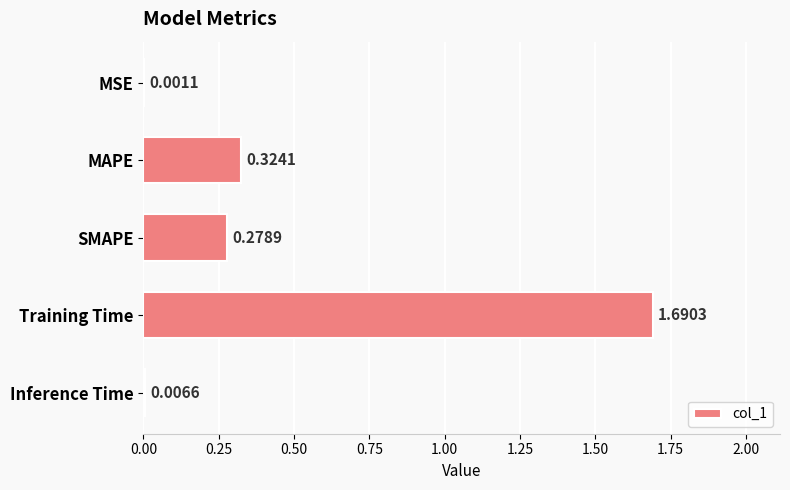

What is the change in value from SMAPE to Inference Time?

-0.3